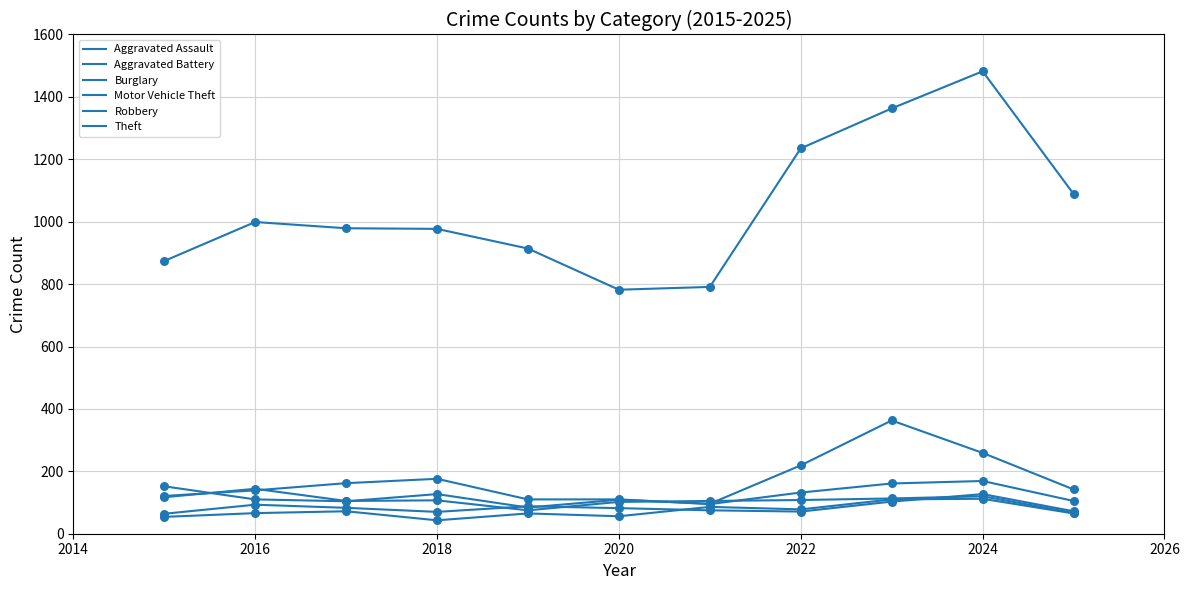

How many lines are shown in the chart?

6